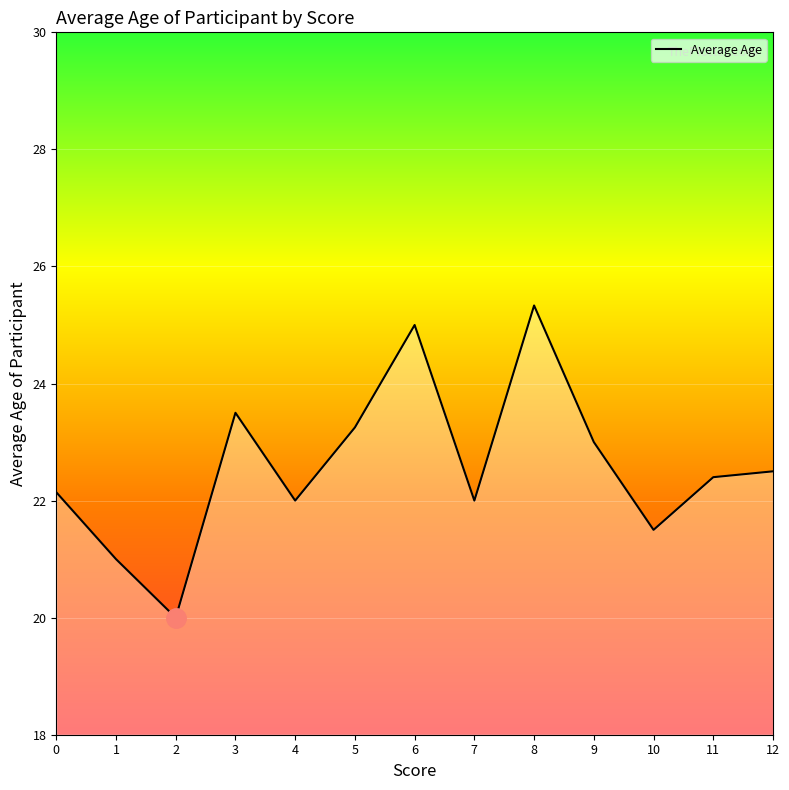

The value at 7 is 22.0. True or false?

True